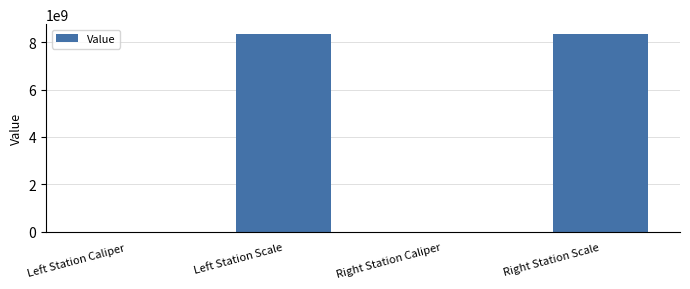

The value at Right Station Scale is 8340107091. True or false?

True